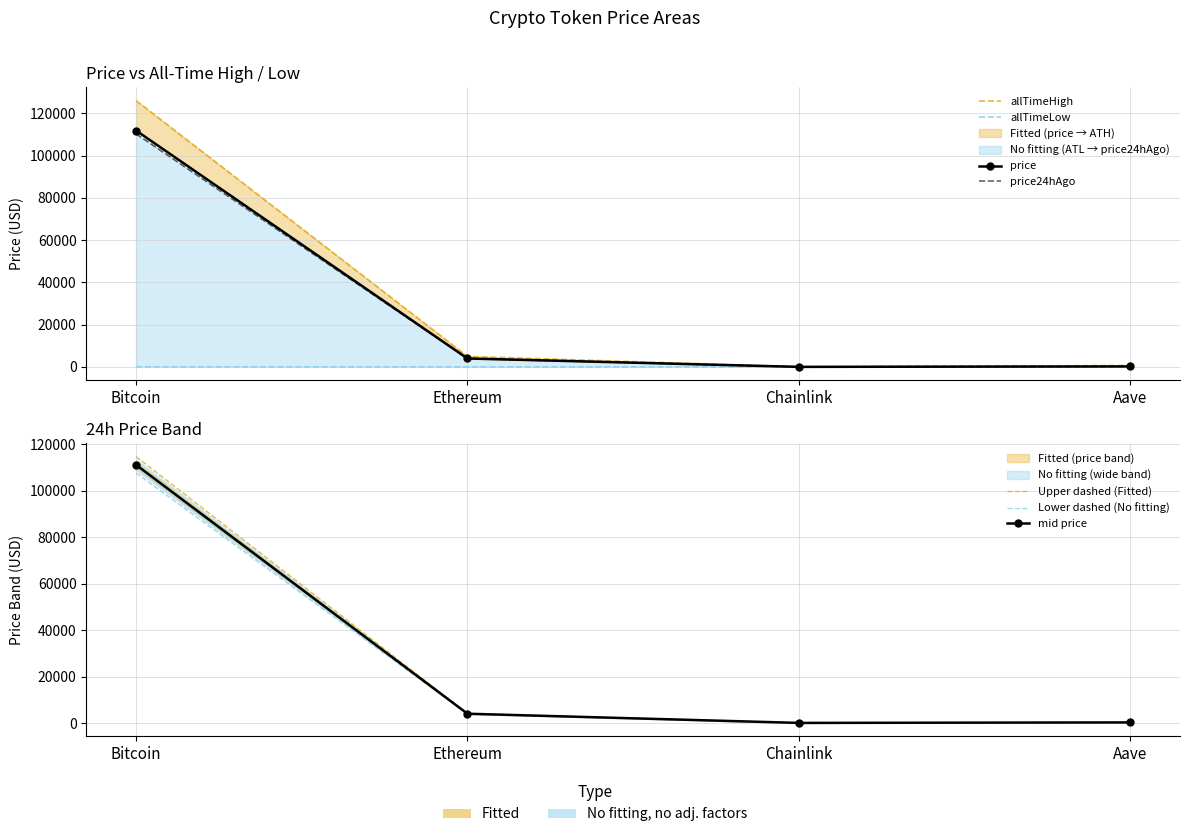

What is the approximate value of price24hAgo at Ethereum?

3948.8